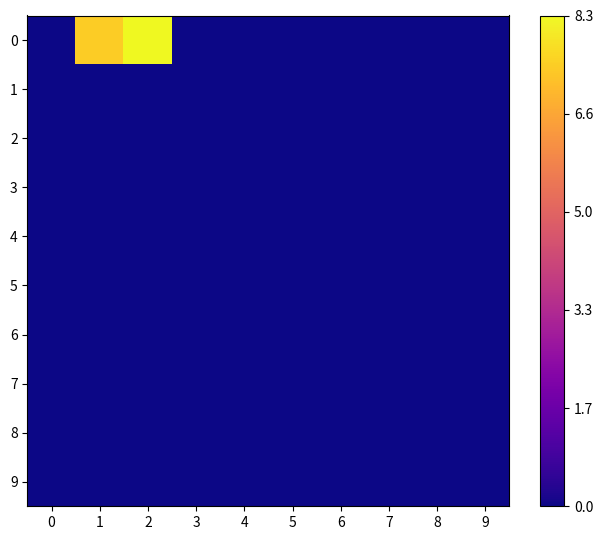

Reading left to right, transcribe all the data shown in this chart.

0: 0=0.0	1=7.4	2=8.3	3=0.0	4=0.0	5=0.0	6=0.0	7=0.0	8=0.0	9=0.0
1: 0=0.0	1=0.0	2=0.0	3=0.0	4=0.0	5=0.0	6=0.0	7=0.0	8=0.0	9=0.0
2: 0=0.0	1=0.0	2=0.0	3=0.0	4=0.0	5=0.0	6=0.0	7=0.0	8=0.0	9=0.0
3: 0=0.0	1=0.0	2=0.0	3=0.0	4=0.0	5=0.0	6=0.0	7=0.0	8=0.0	9=0.0
4: 0=0.0	1=0.0	2=0.0	3=0.0	4=0.0	5=0.0	6=0.0	7=0.0	8=0.0	9=0.0
5: 0=0.0	1=0.0	2=0.0	3=0.0	4=0.0	5=0.0	6=0.0	7=0.0	8=0.0	9=0.0
6: 0=0.0	1=0.0	2=0.0	3=0.0	4=0.0	5=0.0	6=0.0	7=0.0	8=0.0	9=0.0
7: 0=0.0	1=0.0	2=0.0	3=0.0	4=0.0	5=0.0	6=0.0	7=0.0	8=0.0	9=0.0
8: 0=0.0	1=0.0	2=0.0	3=0.0	4=0.0	5=0.0	6=0.0	7=0.0	8=0.0	9=0.0
9: 0=0.0	1=0.0	2=0.0	3=0.0	4=0.0	5=0.0	6=0.0	7=0.0	8=0.0	9=0.0